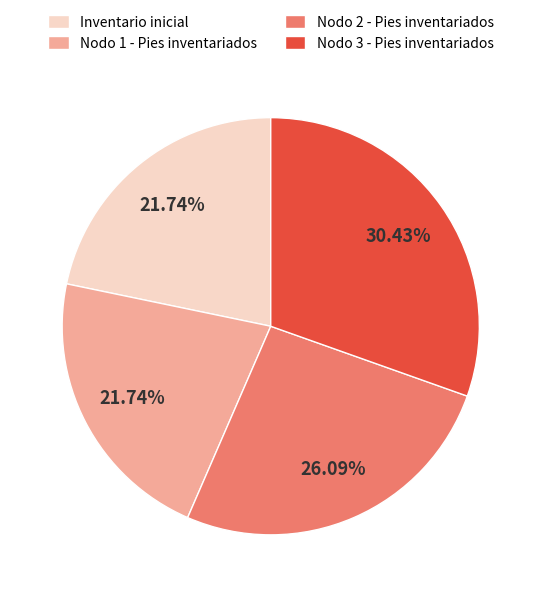

Count the number of slices in the pie.

4